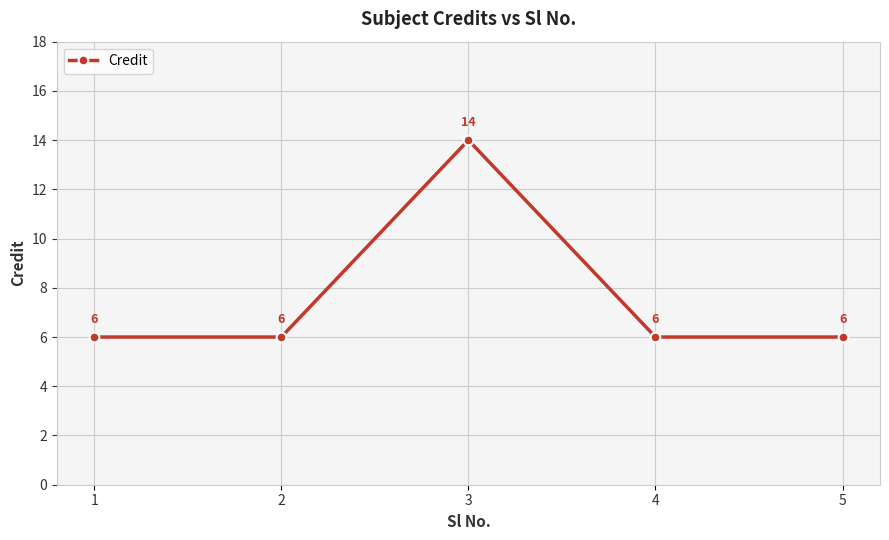

Reading right to left, extract all data points from this chart.

6	6	14	6	6